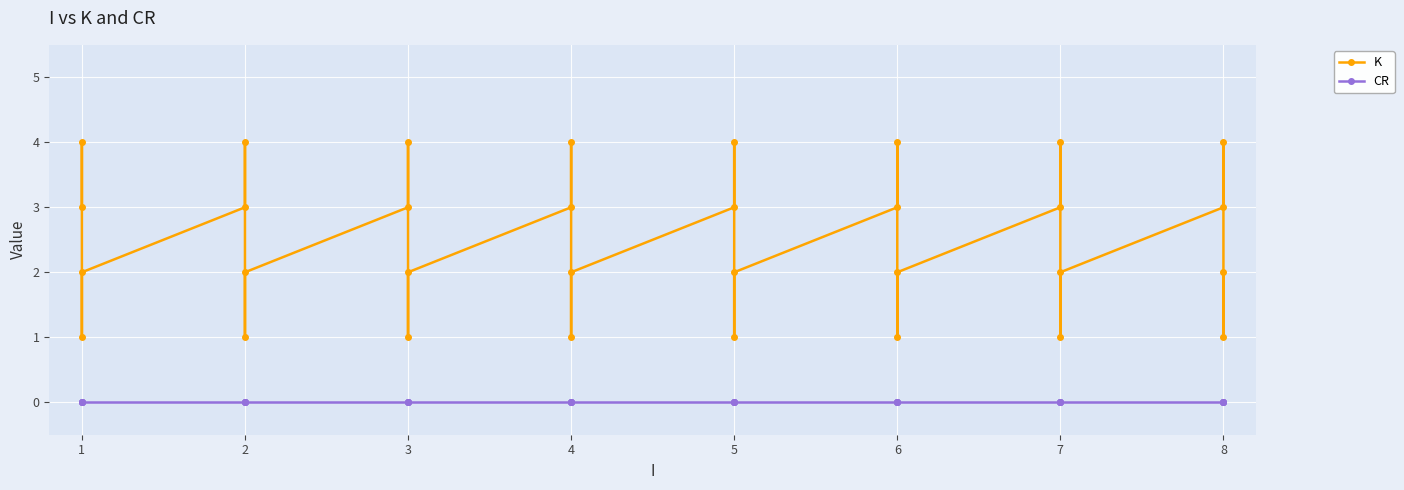

True or false: CR and K intersect in this chart.

False